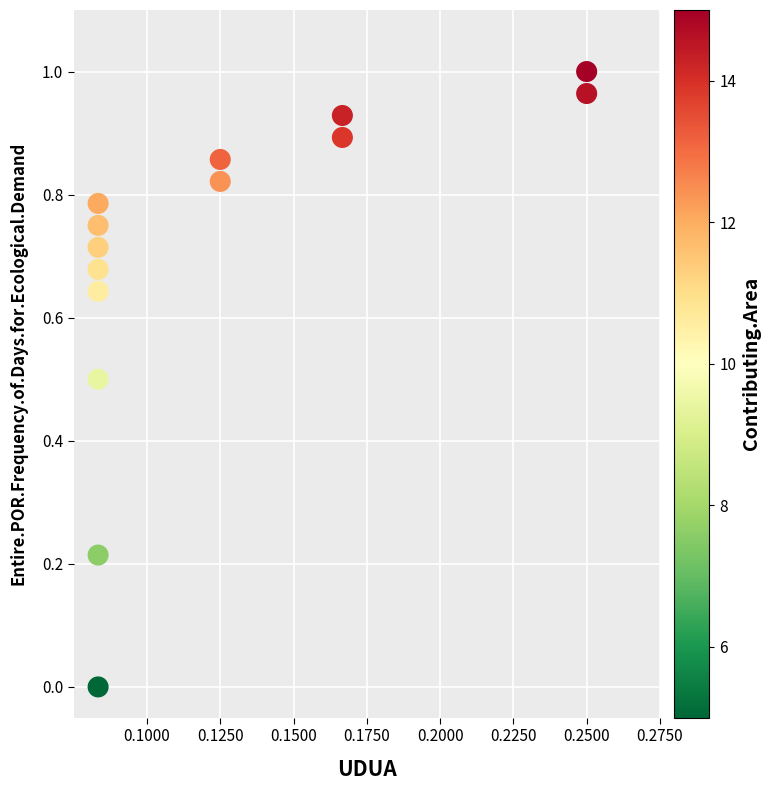

How many points are shown in the scatter plot?

14